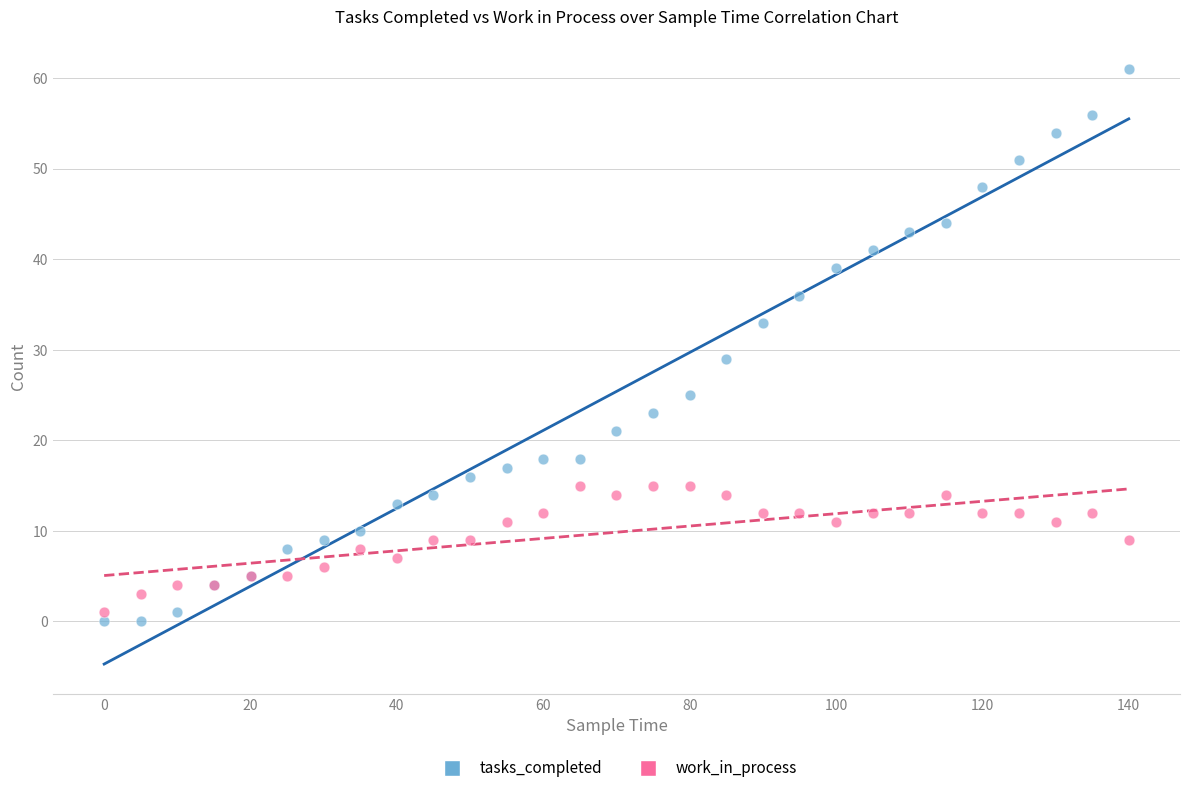

Across all series, what Y value is closest to 30?

29